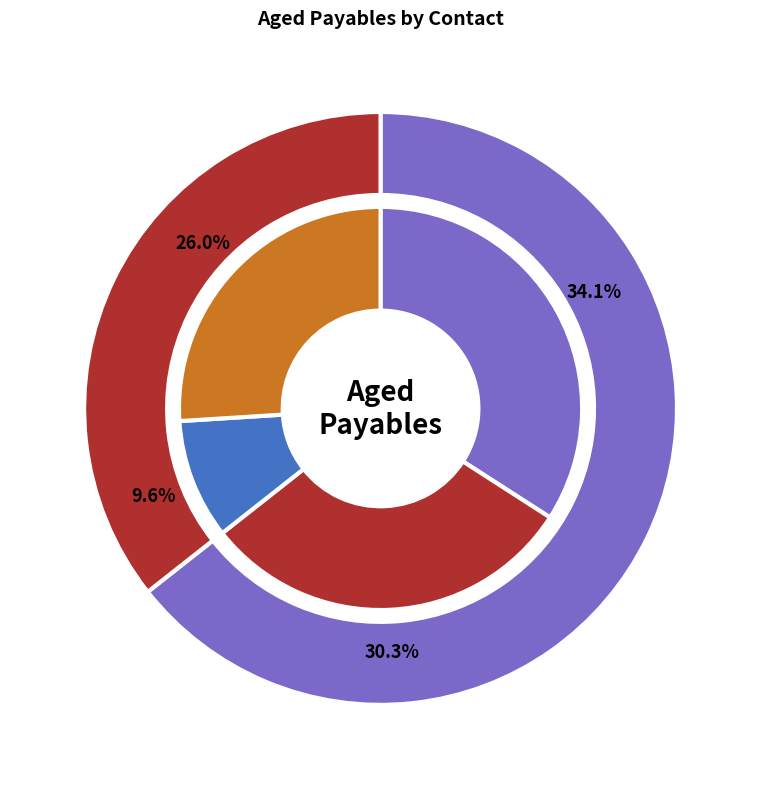

To the nearest percent, what portion does Coastal Hire - Heron Fields represent?

2%